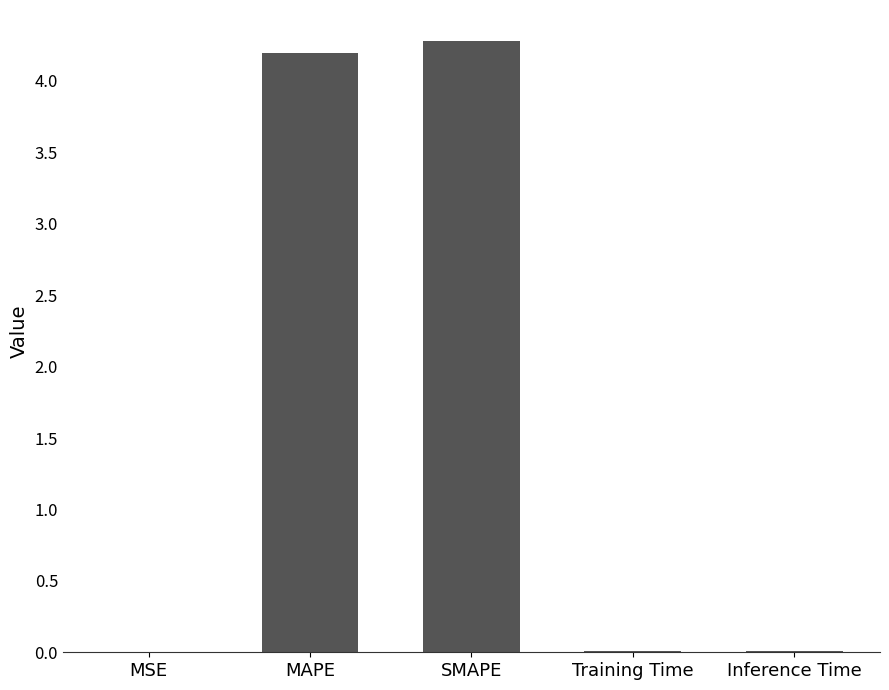

The value at SMAPE is 1.2. True or false?

False